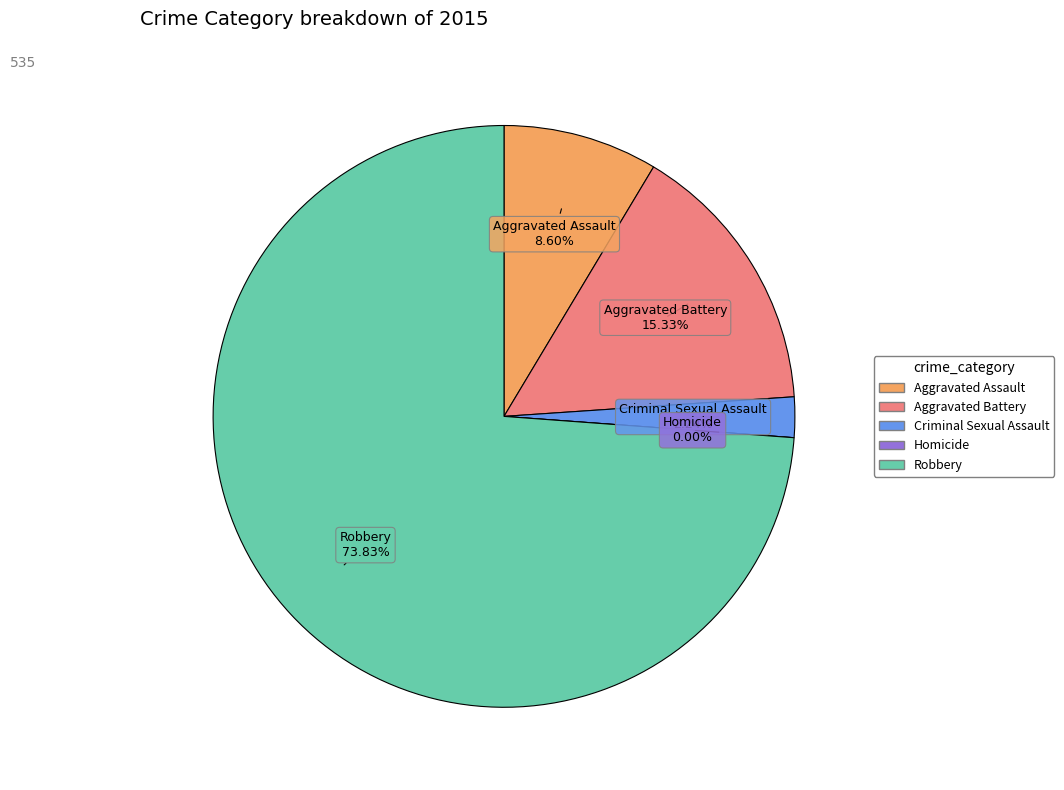

How many segments does this pie chart have?

5